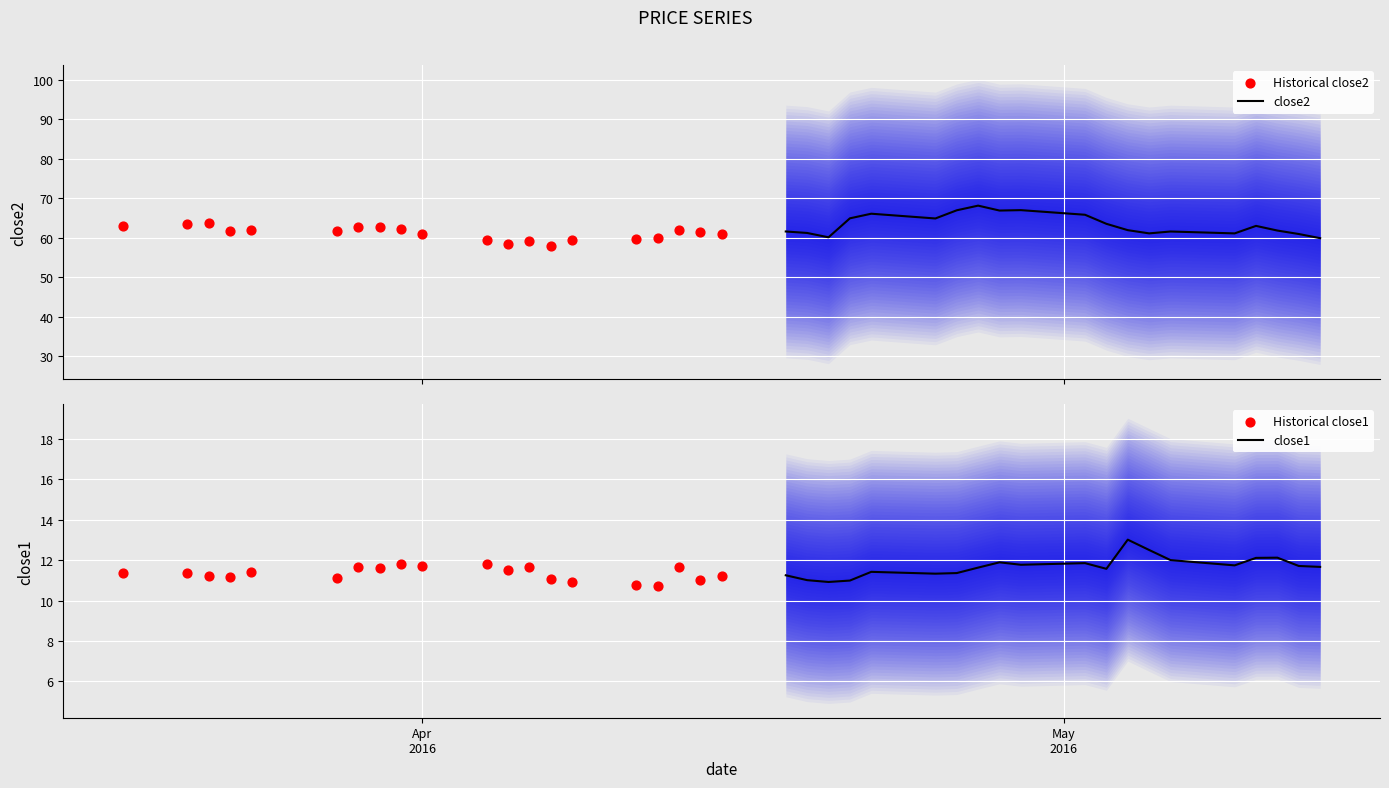

Which series reaches the maximum Y coordinate?

close2